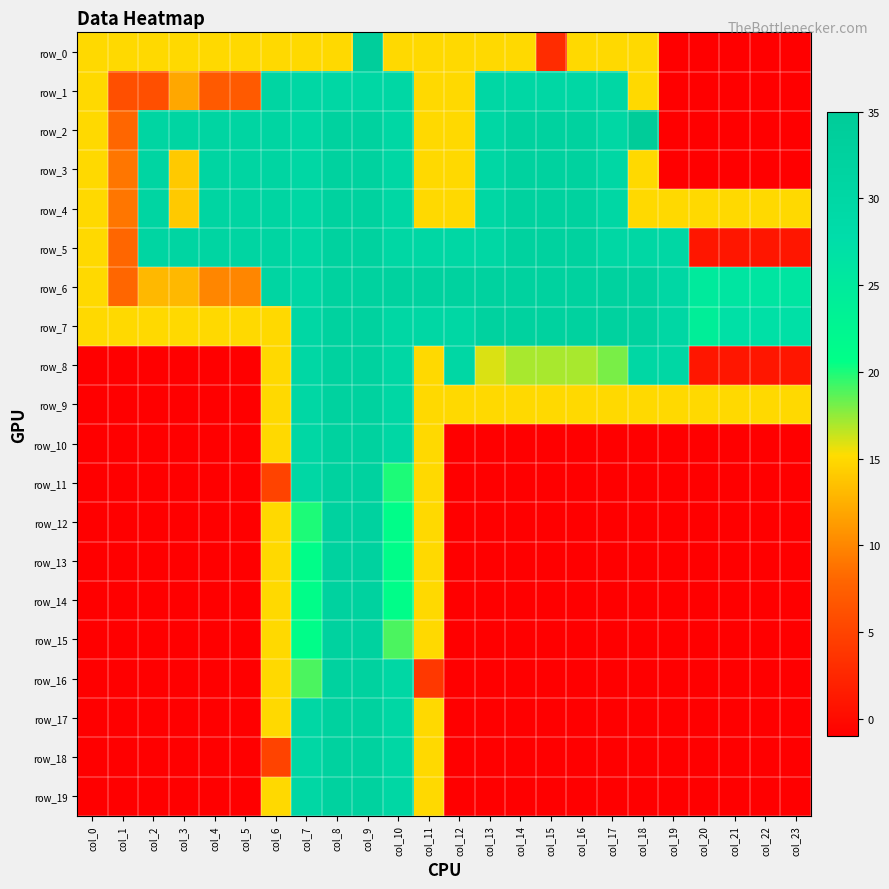

Where is row_0 nearest to the value 16?

col_0